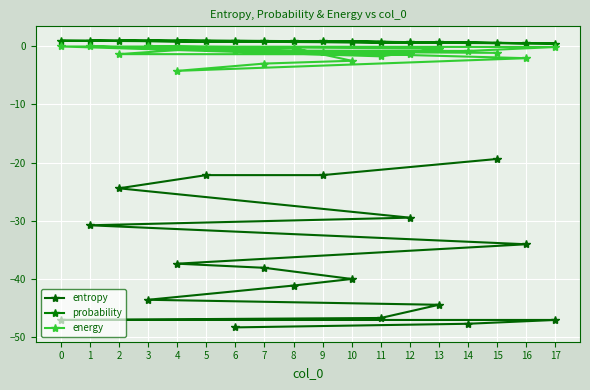

True or false: energy and probability cross at least once.

False